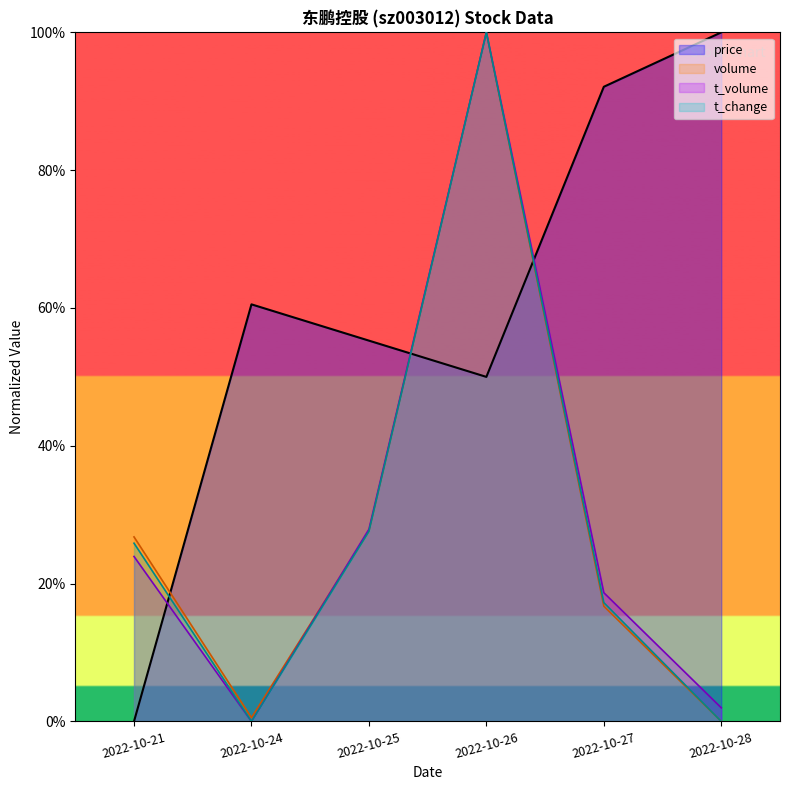

How many data points in price are less than 60?

3